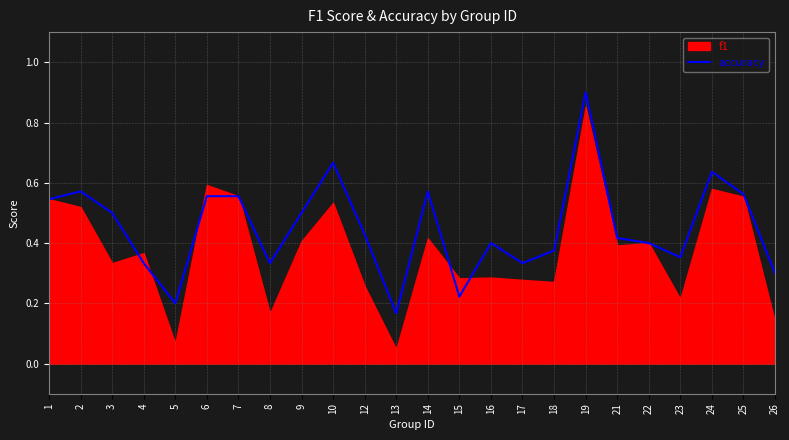

Reading left to right, list all the values displayed in this chart.

1=0.5	2=0.6	3=0.5	4=0.3	5=0.2	6=0.6	7=0.6	8=0.3	9=0.5	10=0.7	12=0.4	13=0.2	14=0.6	15=0.2	16=0.4	17=0.3	18=0.4	19=0.9	21=0.4	22=0.4	23=0.4	24=0.6	25=0.6	26=0.3